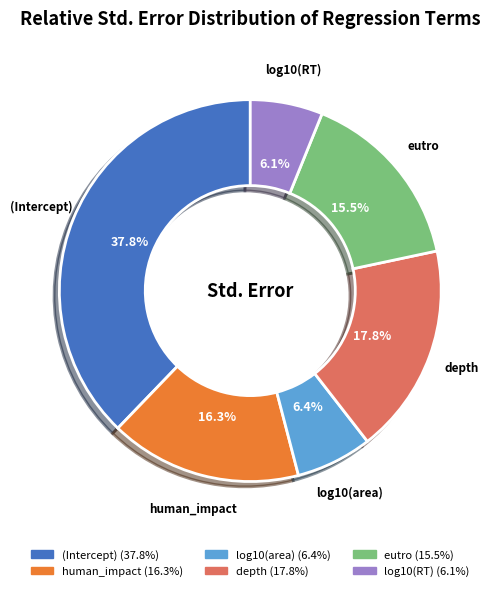

The (Intercept) slice represents 32% of the pie. True or false?

False